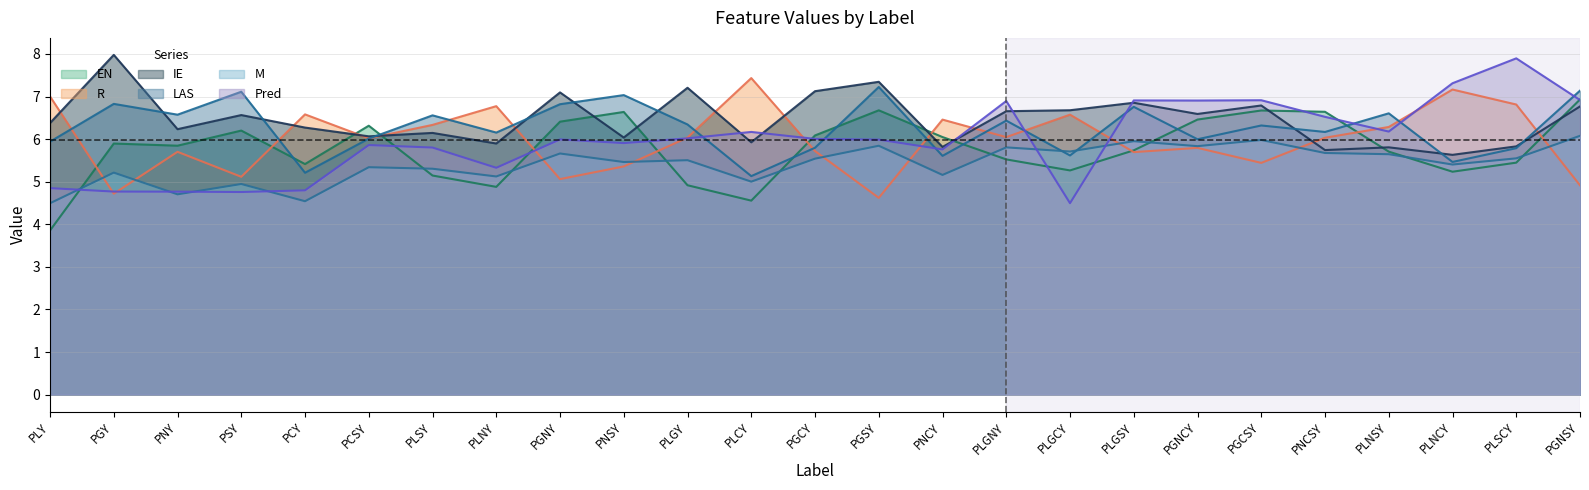

Which category has the lowest value across all series?

PLY